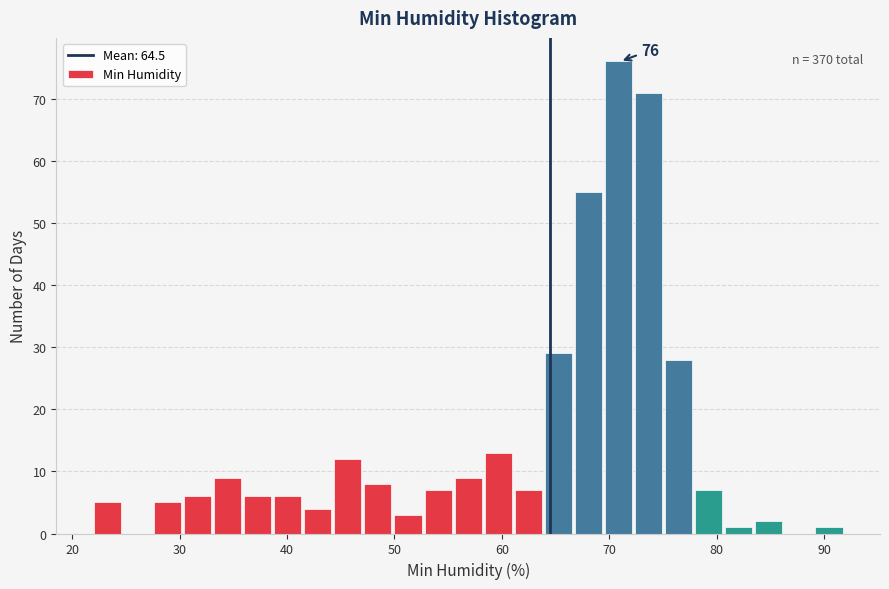

Around what value on the x-axis is the tallest bar? Give the approximate position of its centre, as read against the axis.

71